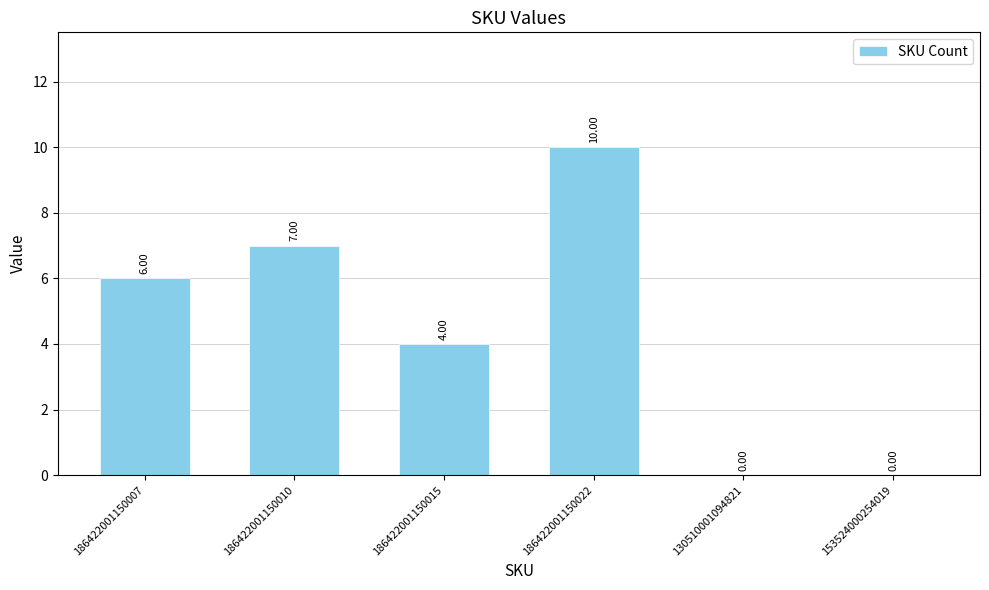

Does the chart contain stacked bars?

No